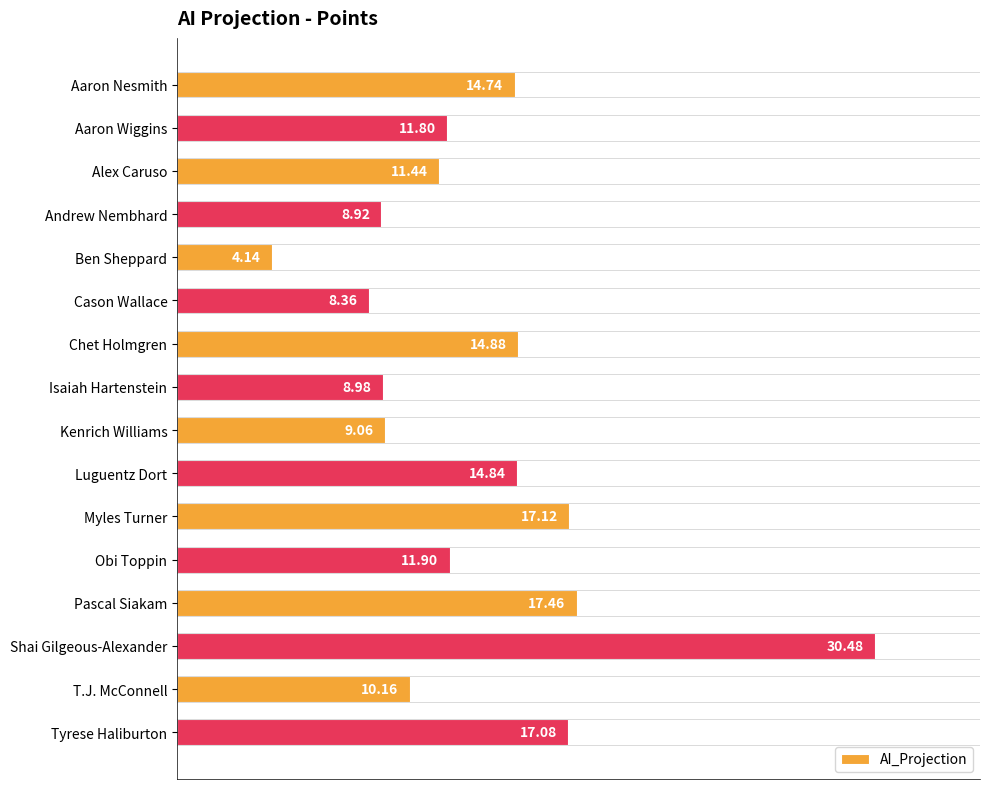

What is the ratio of the value at Tyrese Haliburton to the value at Luguentz Dort?

1.2